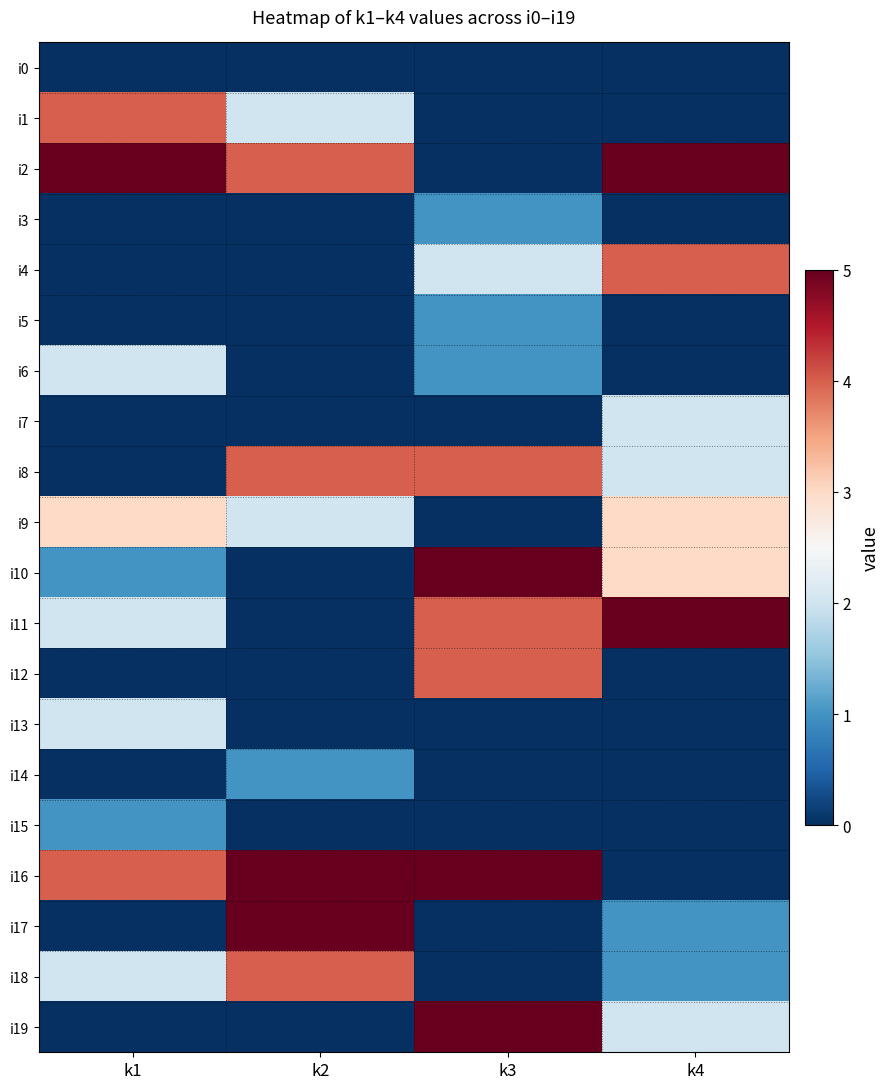

At how many categories does at least one series exceed 4?

4